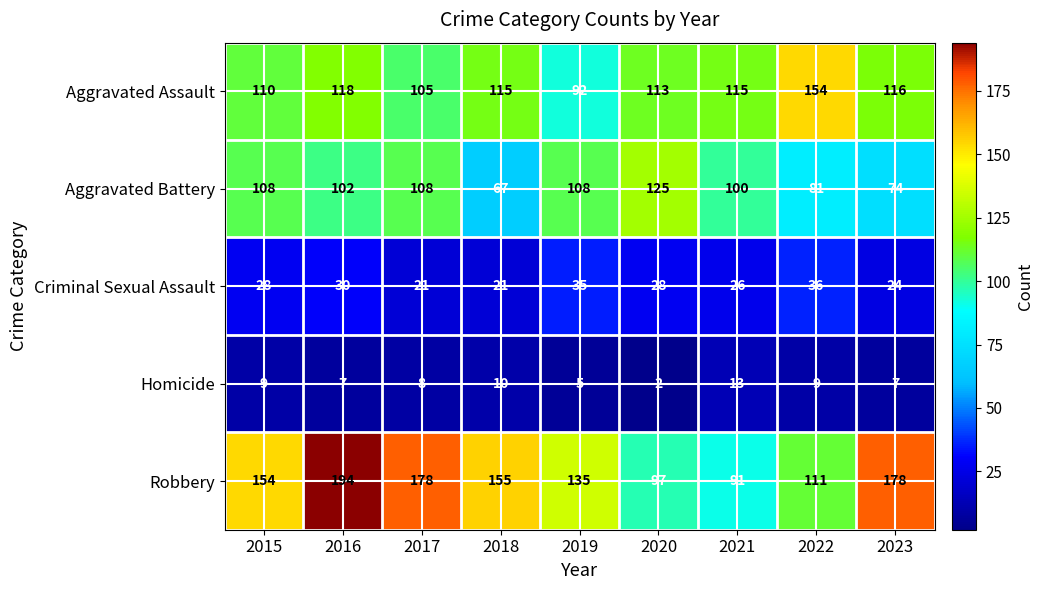

Between 2016 and 2020, which series saw the biggest shift?

Robbery